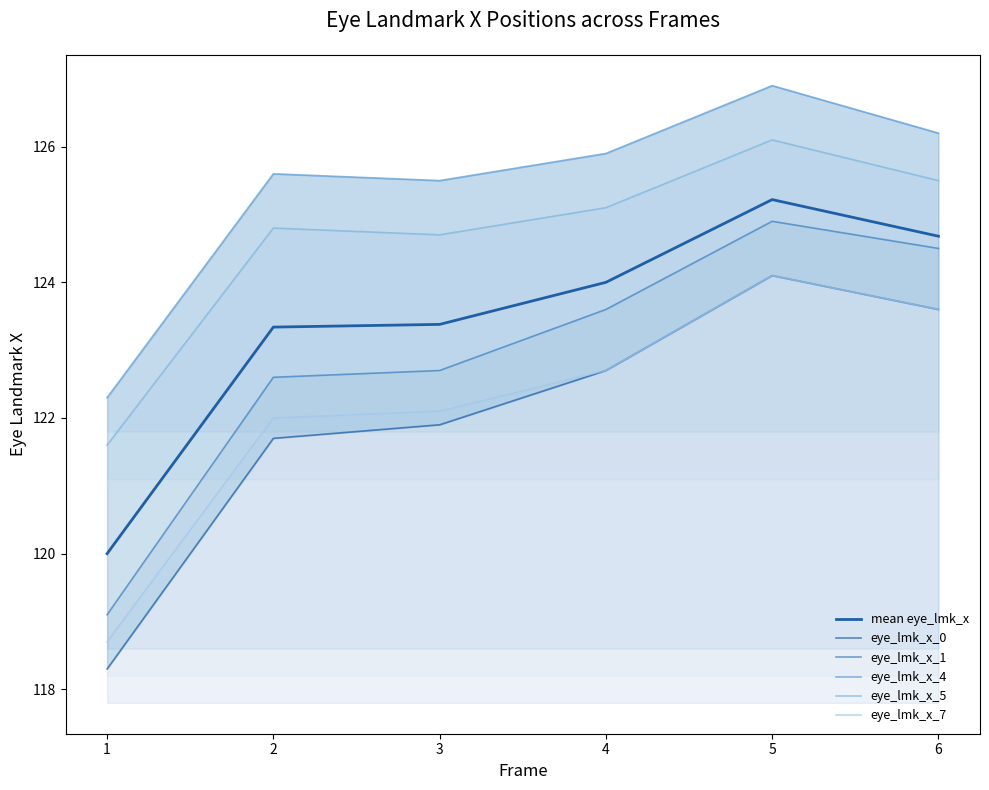

What is the value of the mean eye_lmk_x point at the 4th from the left?

124.0